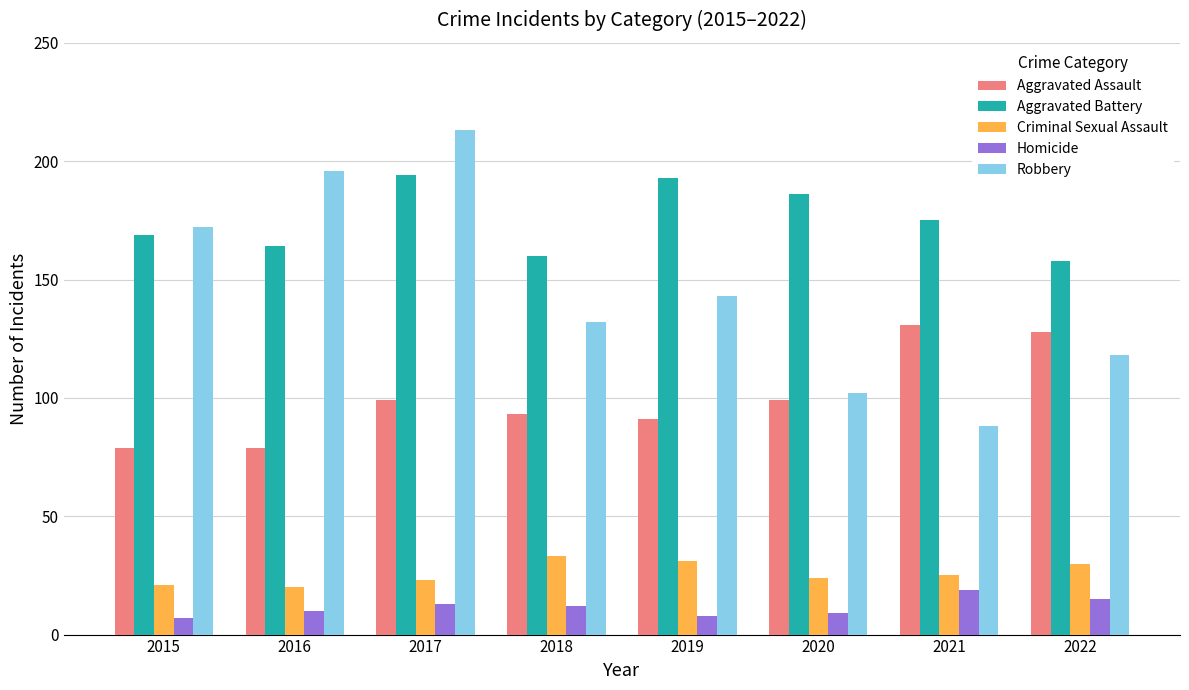

Which series changed the most between 2017 and 2021?

Robbery